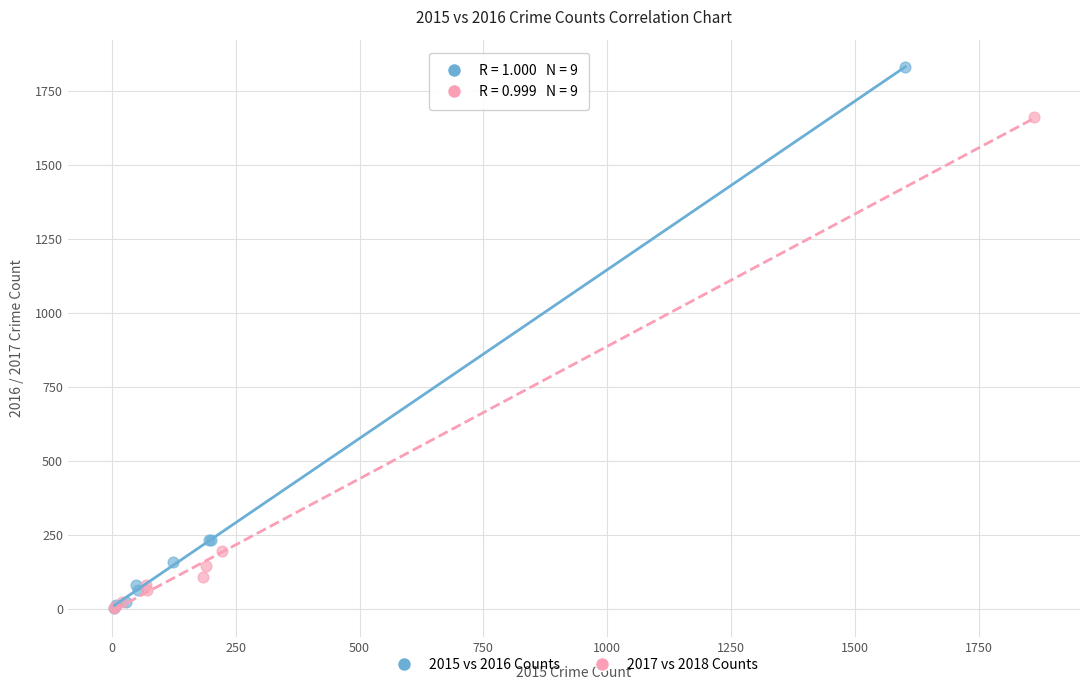

Which series contains the highest Y value?

2015 vs 2016 Counts